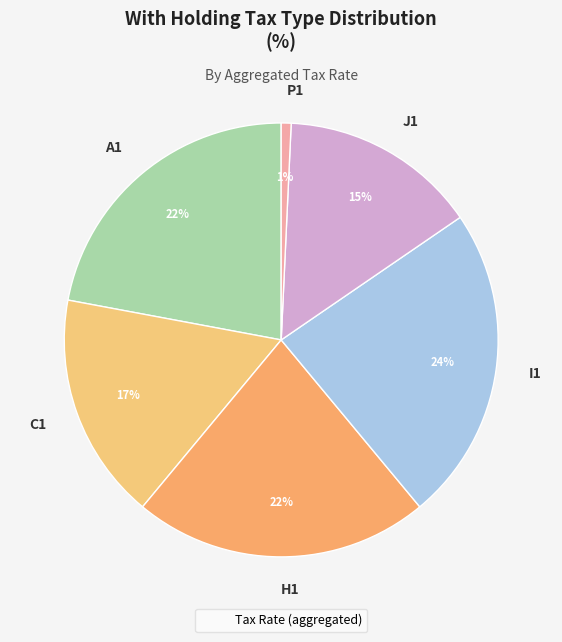

Does H1 represent more than half of the total?

No